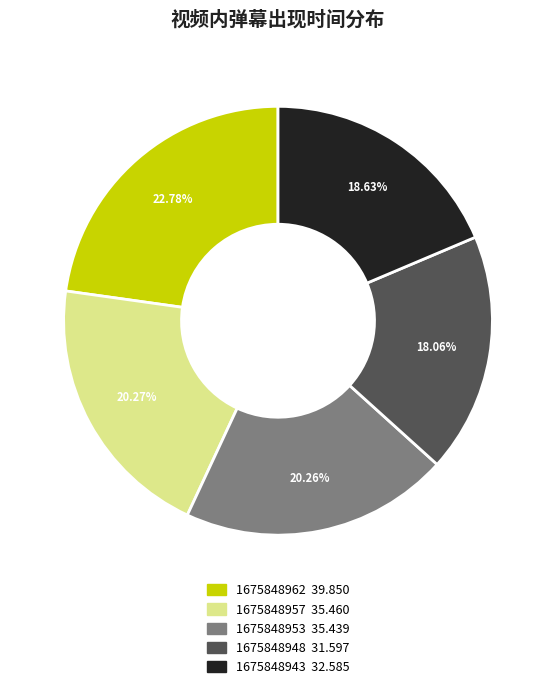

Which has a higher value, 1675848953 or 1675848943?

1675848953